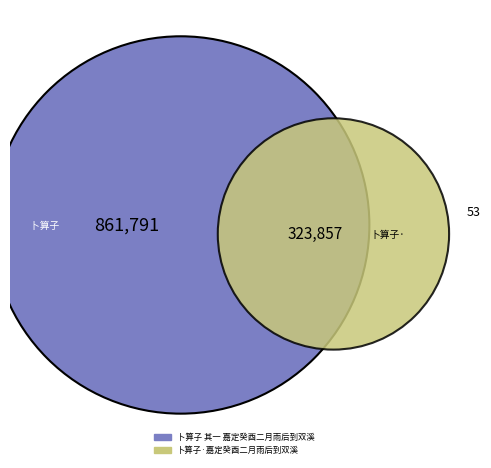

Rank the categories by value from highest to lowest.

卜算子 其一 嘉定癸酉二月雨后到双溪, 卜算子·嘉定癸酉二月雨后到双溪